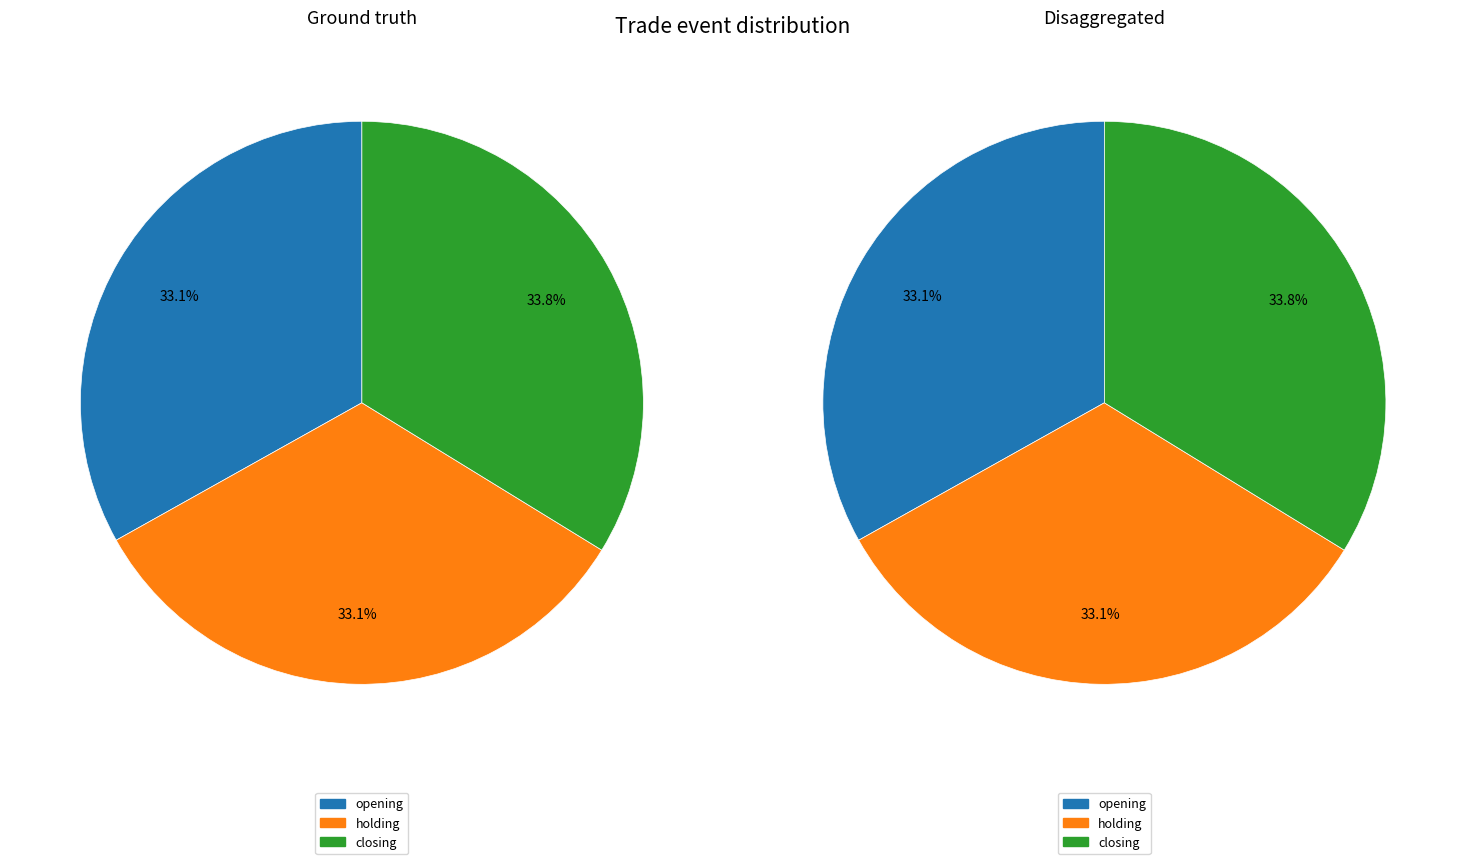

Which slice is the largest?

closing